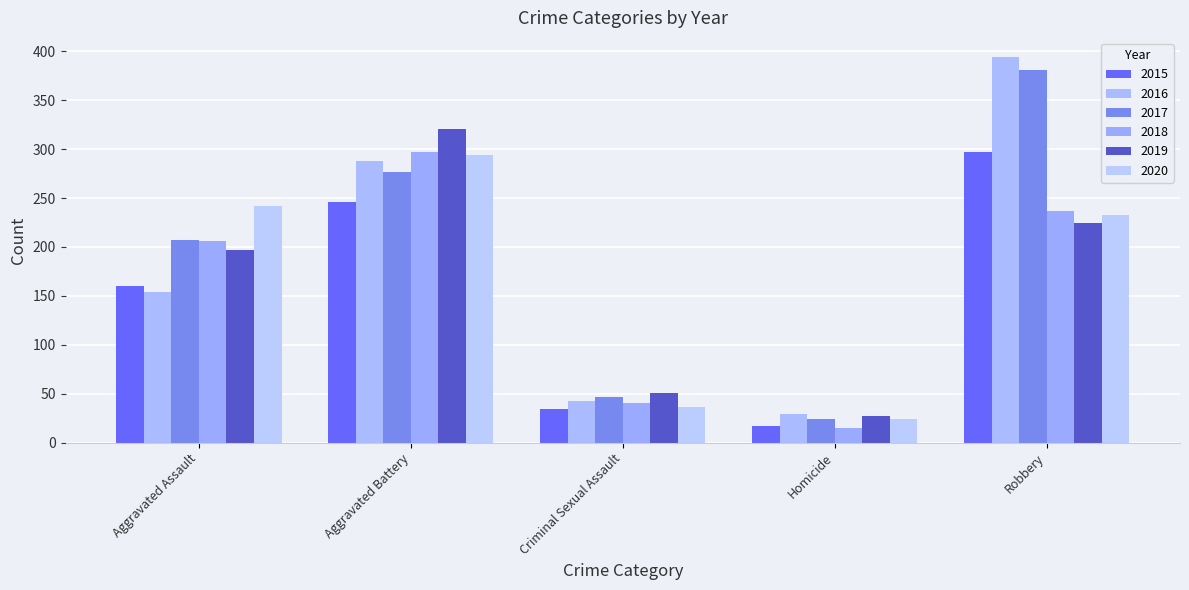

The value of 2018 at Aggravated Assault is 365. True or false?

False